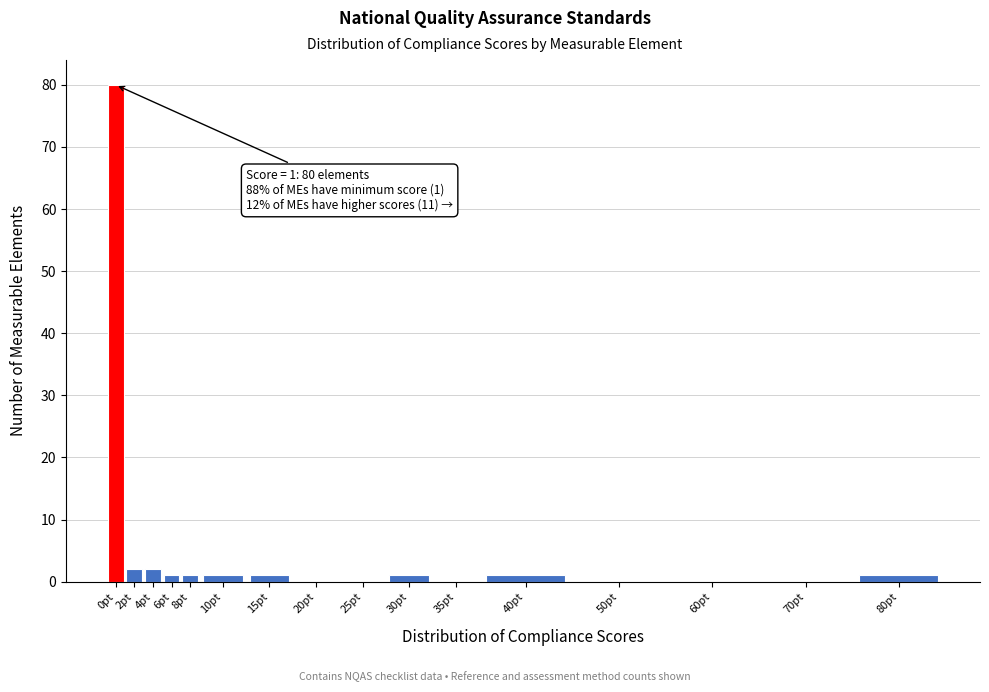

Reading left to right, list all the values displayed in this chart.

0pt=80	2pt=2	4pt=2	6pt=1	8pt=1	10pt=1	15pt=1	20pt=0	25pt=0	30pt=1	35pt=0	40pt=1	50pt=0	60pt=0	70pt=0	80pt=1